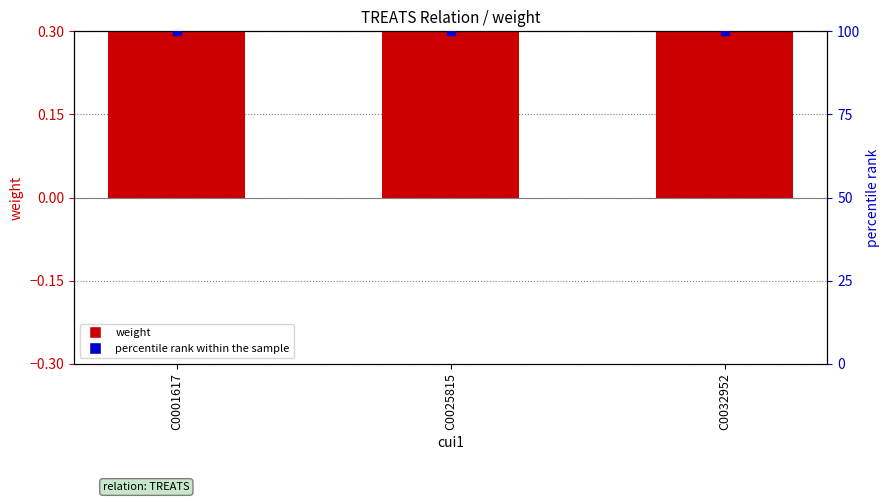

At how many categories does at least one series exceed 58?

3